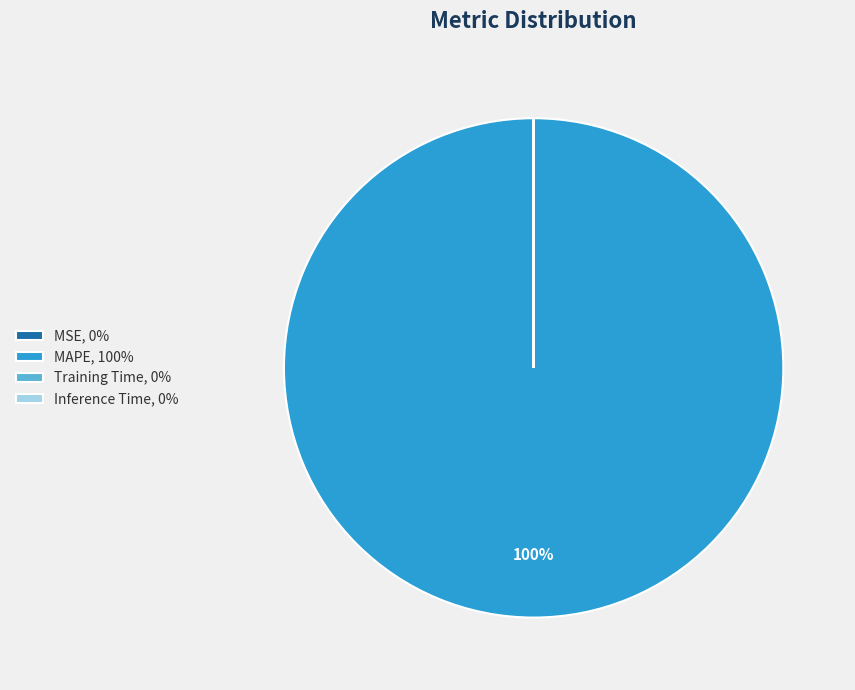

Is it true that MAPE, 100% is 100% of the pie?

True